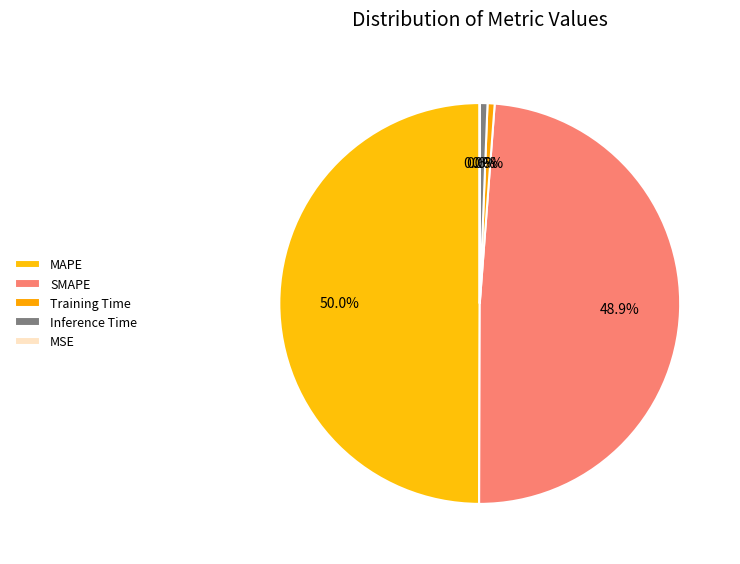

What is the change in value from Training Time to MSE?

-0.1